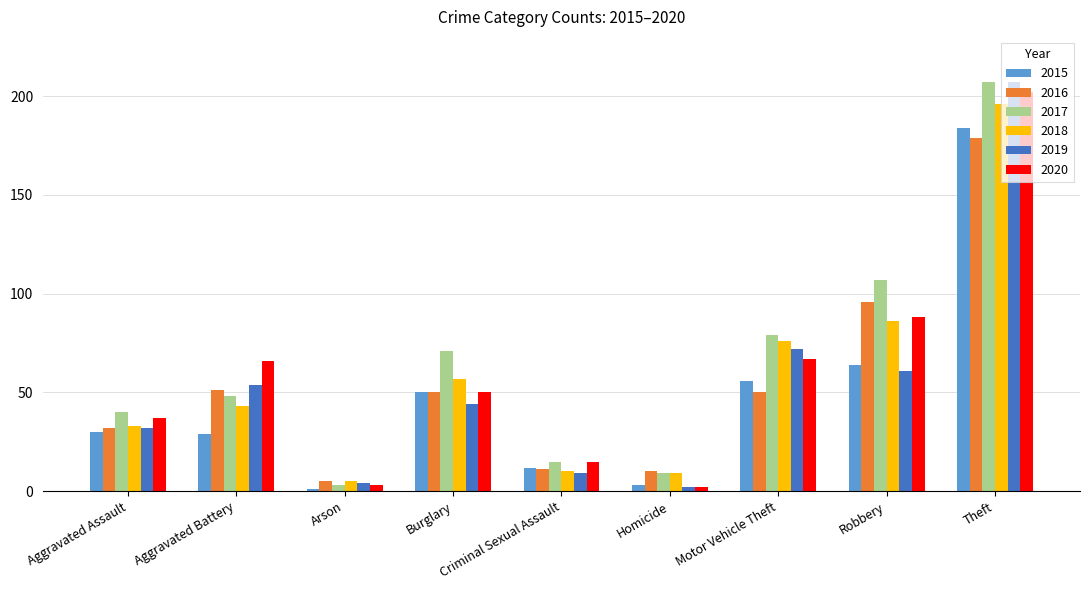

What is the lowest value of the 2015 series?

1